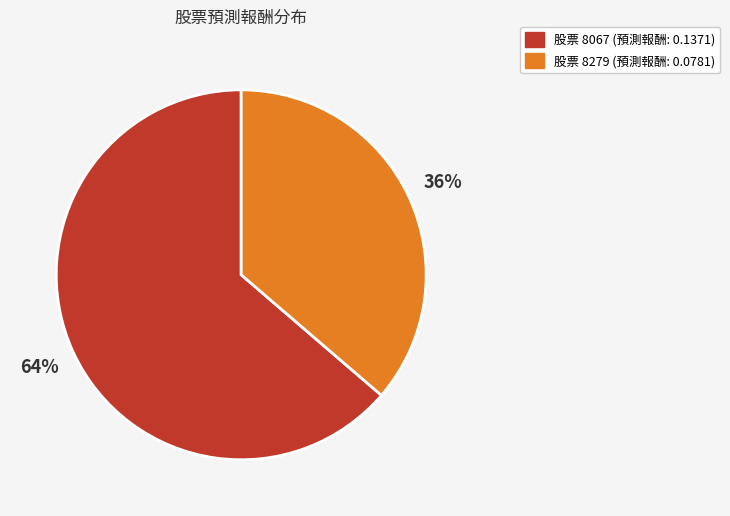

To the nearest percent, what is the average slice percentage?

50%